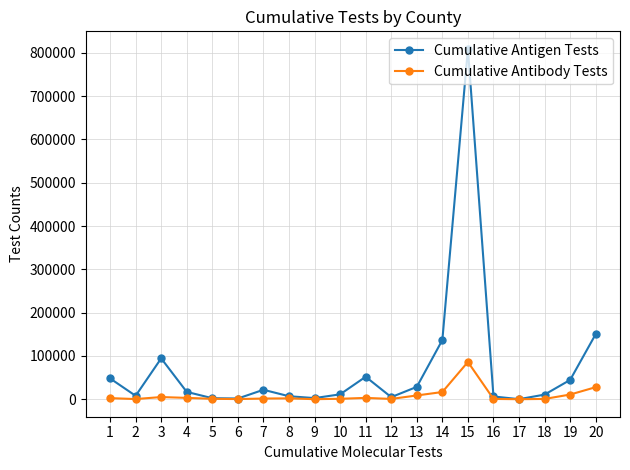

How many interior local valleys does the Cumulative Antigen Tests series have?

5